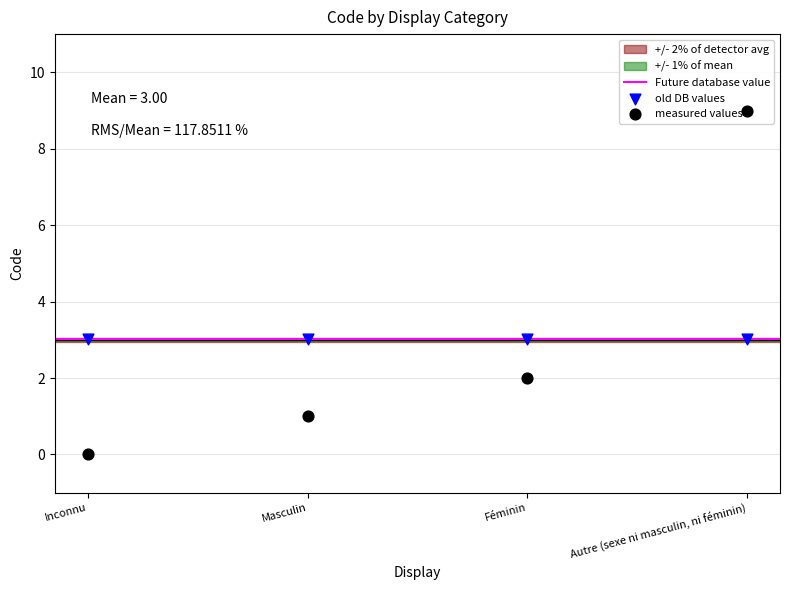

What is the change in value from Inconnu to Autre (sexe ni masculin, ni féminin)?

+9